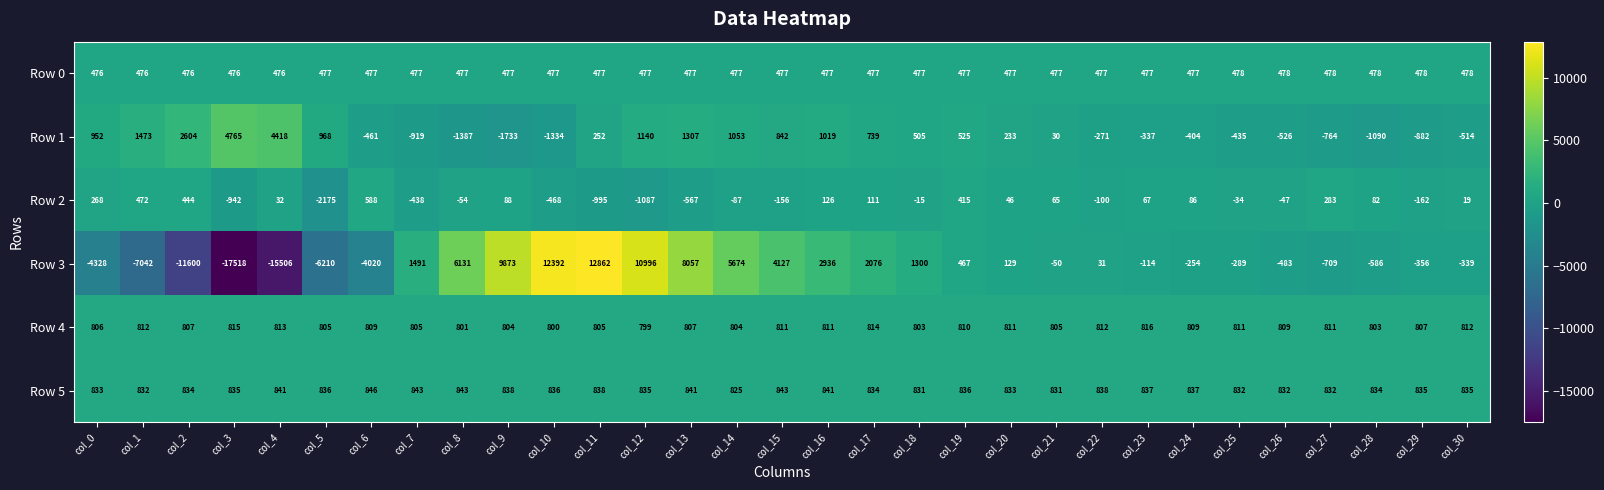

At col_2, list the series in order from largest to smallest.

Row 1, Row 5, Row 4, Row 0, Row 2, Row 3